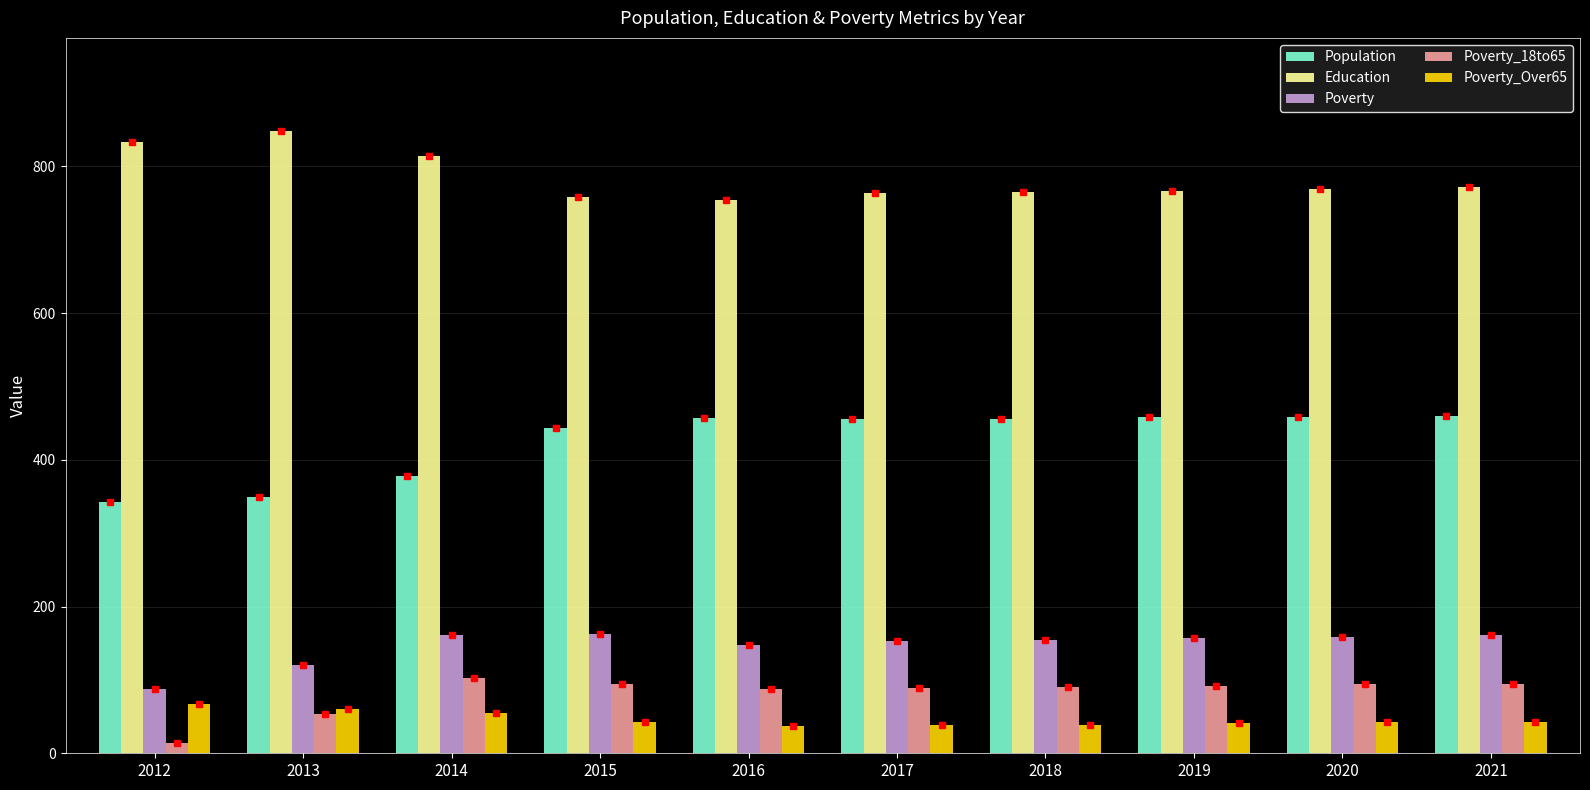

What is the sum of the Poverty_18to65 values at 2013 and 2017?

143